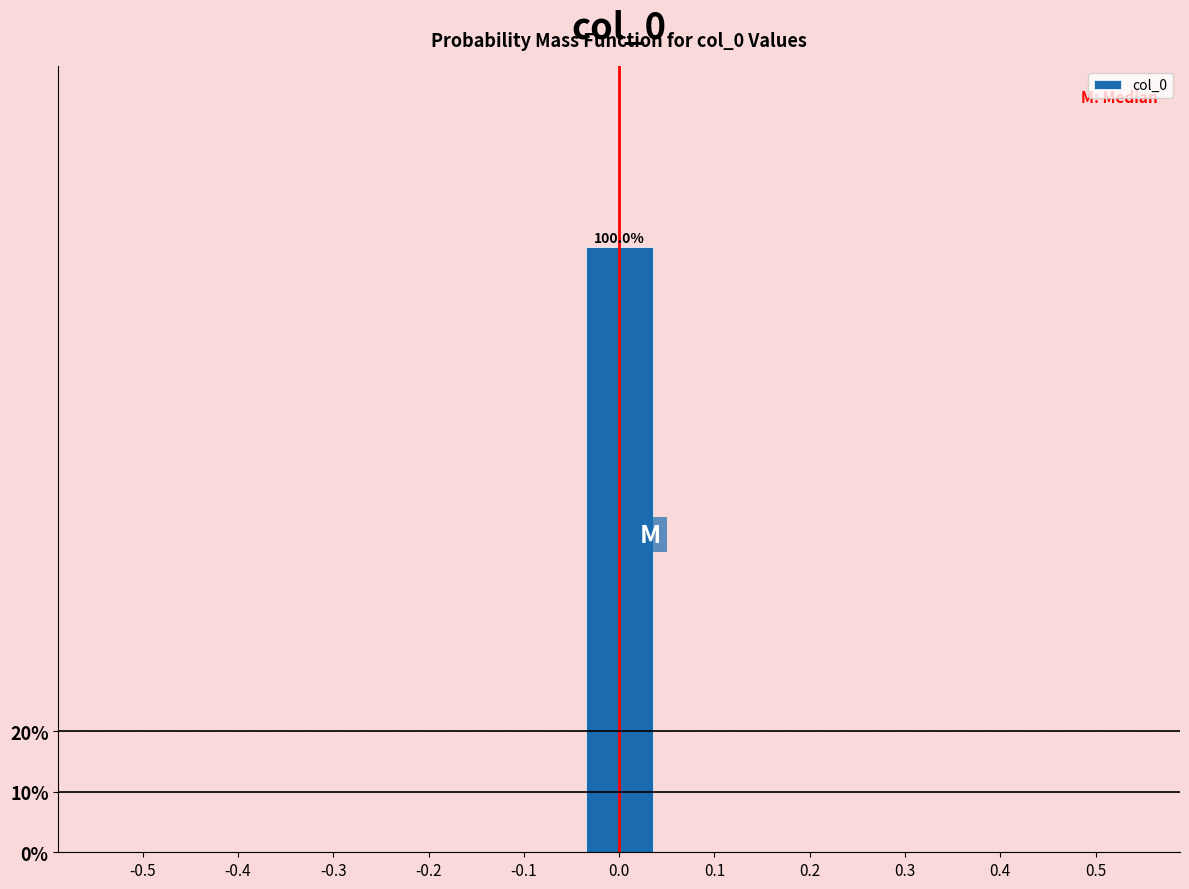

Reading left to right, transcribe all the data shown in this chart.

-0.5=0	-0.4=0	-0.3=0	-0.2=0	-0.1=0	0.0=100	0.1=0	0.2=0	0.3=0	0.4=0	0.5=0